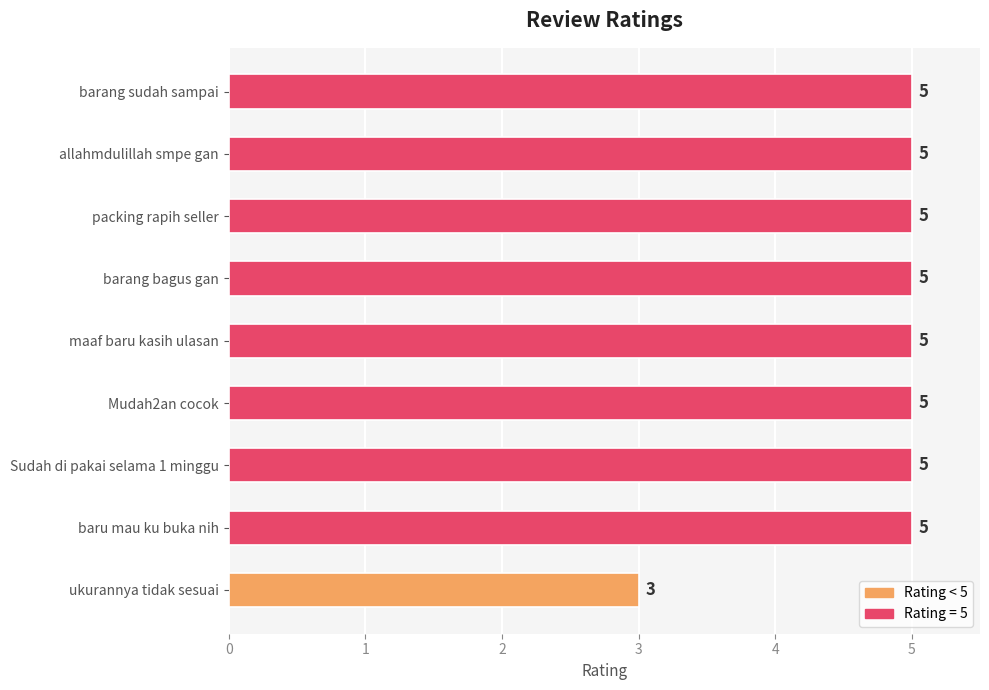

What is the smallest value displayed?

3